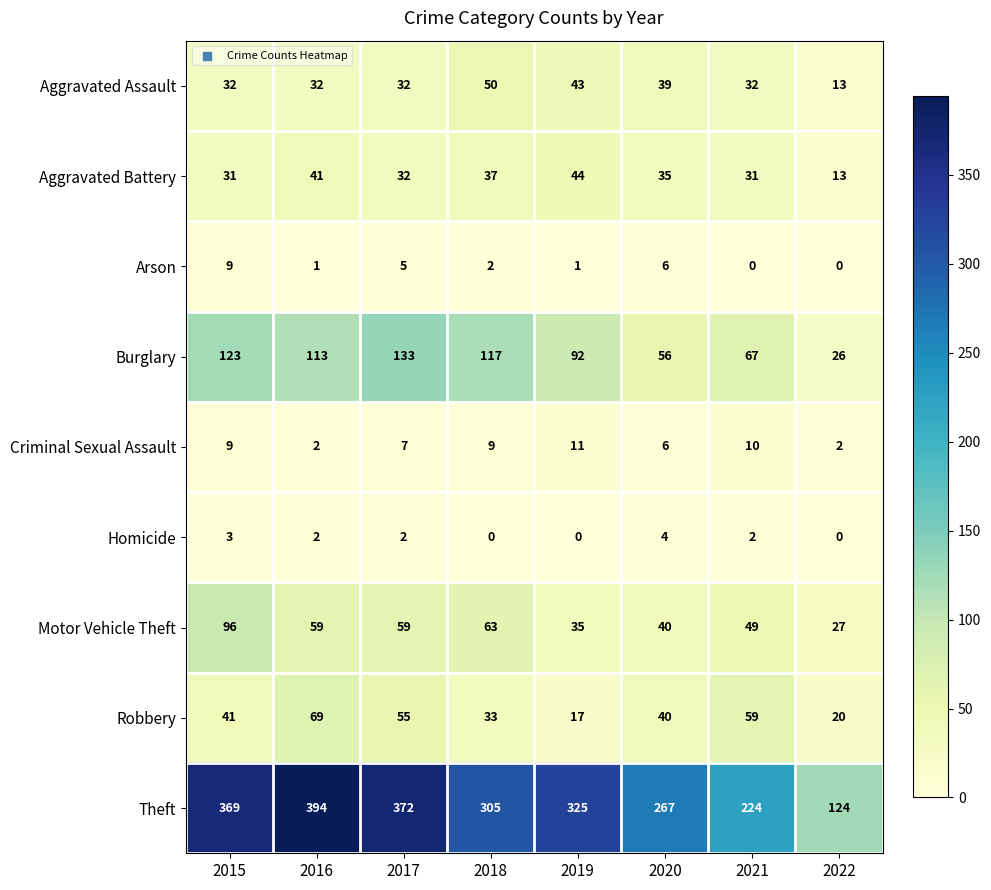

Between 2017 and 2021, which series saw the biggest shift?

Theft